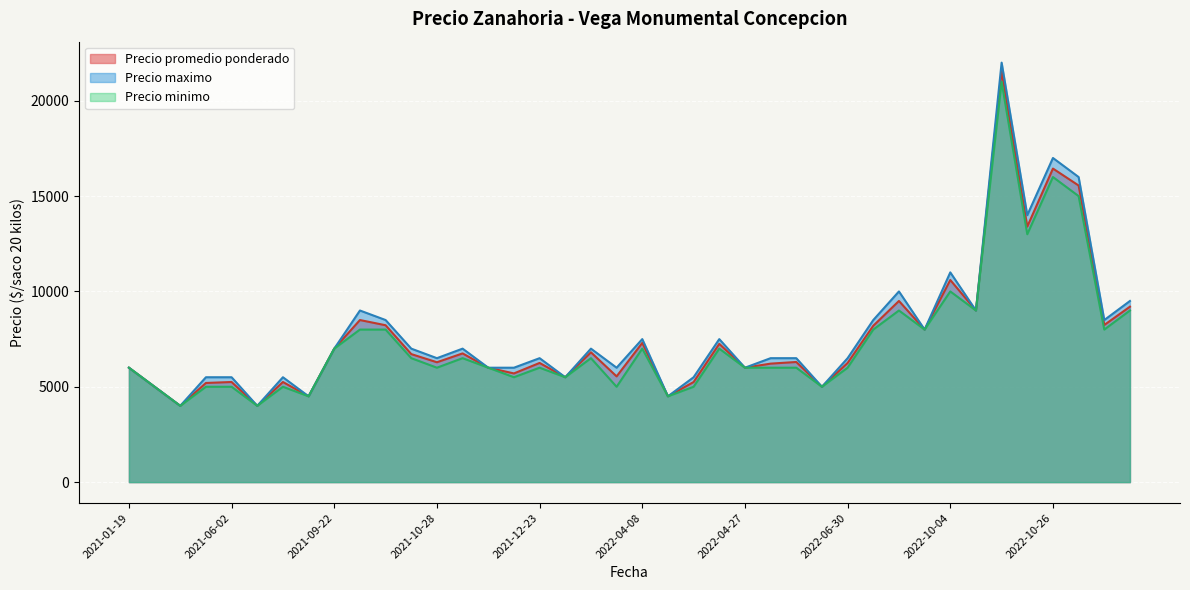

True or false: Precio maximo and Precio minimo cross at least once.

False